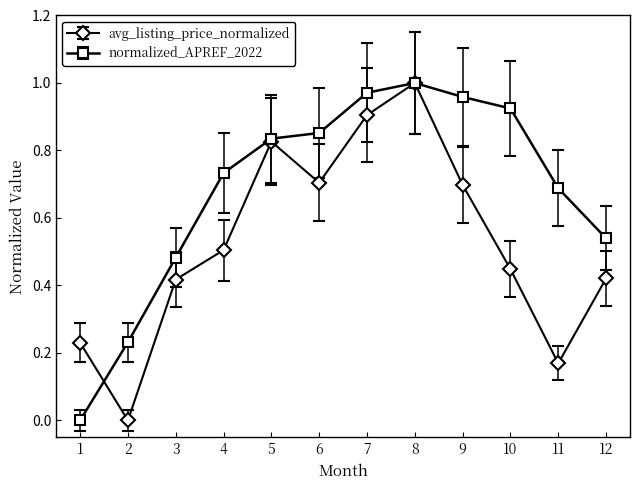

True or false: normalized_APREF_2022 has more than 2 interior local peaks.

False